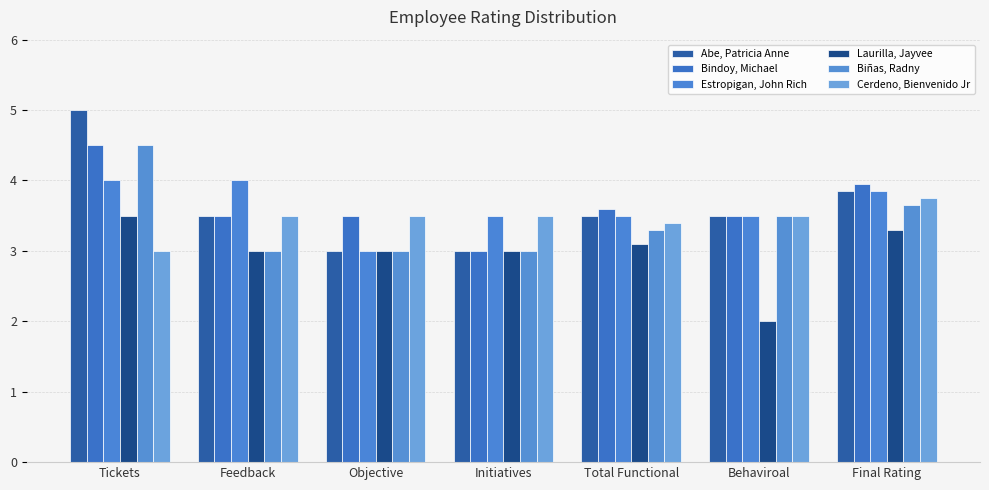

Count the number of data series in this chart.

6